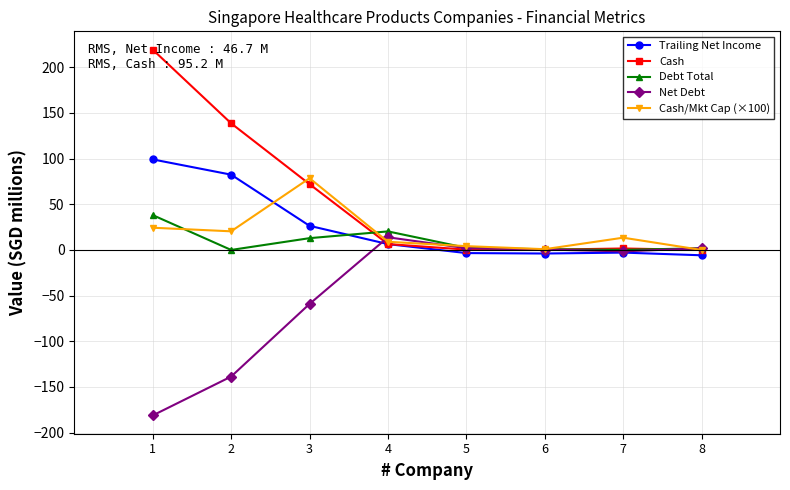

Does the chart display data point markers on the line(s)?

Yes